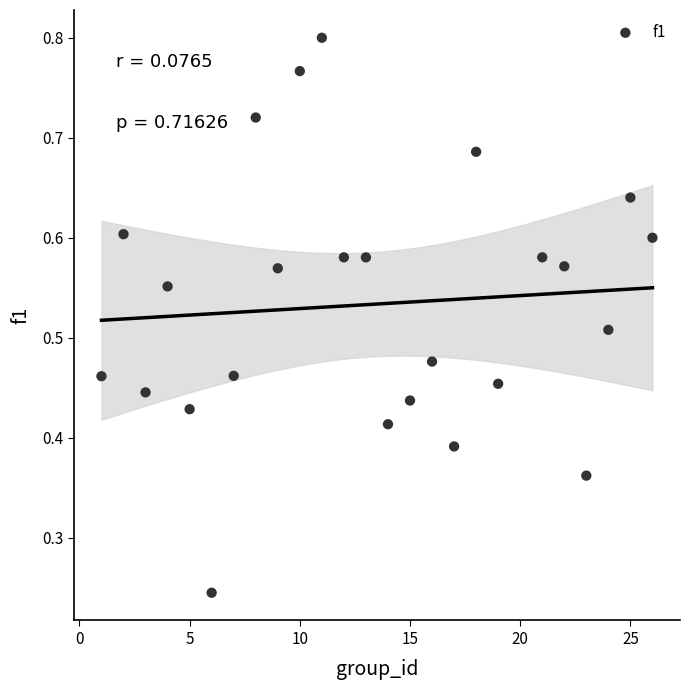

What is the range of X values (max minus min)?

25.0